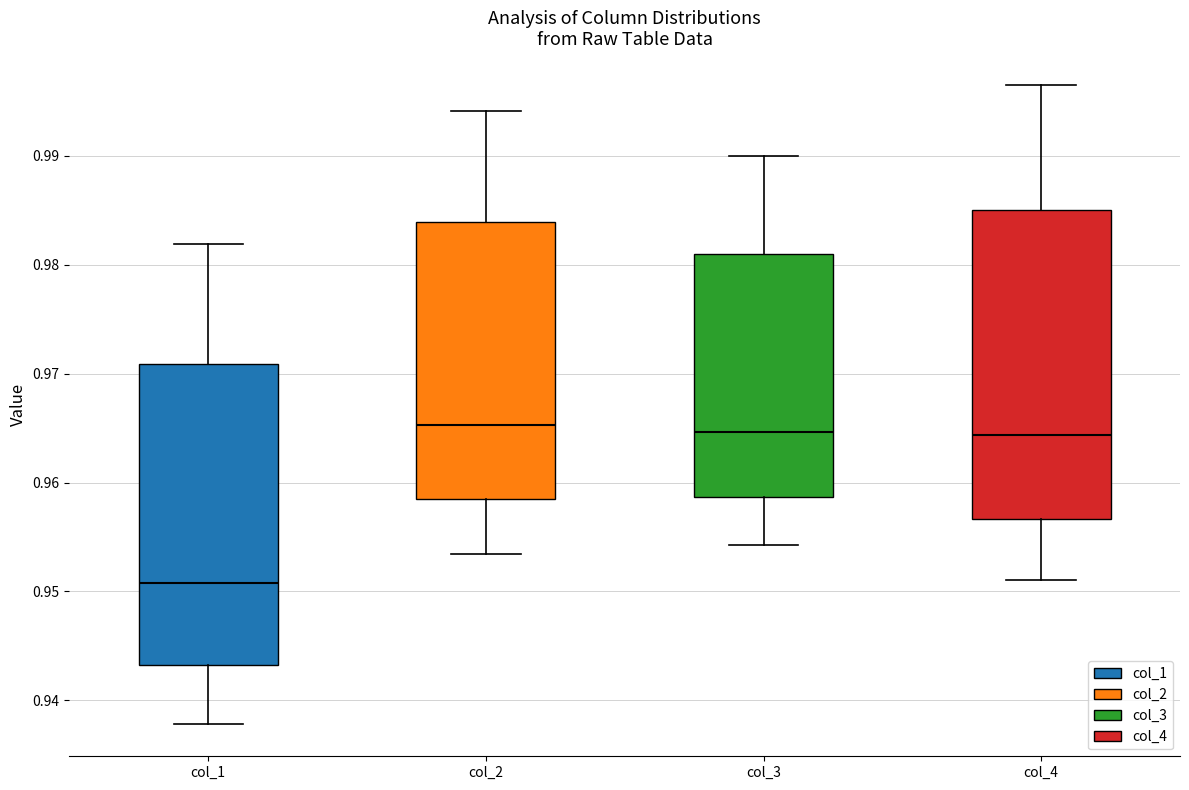

Reading left to right, read every box against the y-axis: the position of its median line, the range the box covers, and the ends of its whiskers. The values are not printed on the chart, so give them approximately, as read against the axis.

col_1: median 0.951, box 0.943 to 0.971, whiskers 0.938 to 0.982
col_2: median 0.965, box 0.958 to 0.984, whiskers 0.953 to 0.994
col_3: median 0.965, box 0.959 to 0.981, whiskers 0.954 to 0.990
col_4: median 0.964, box 0.957 to 0.985, whiskers 0.951 to 0.996